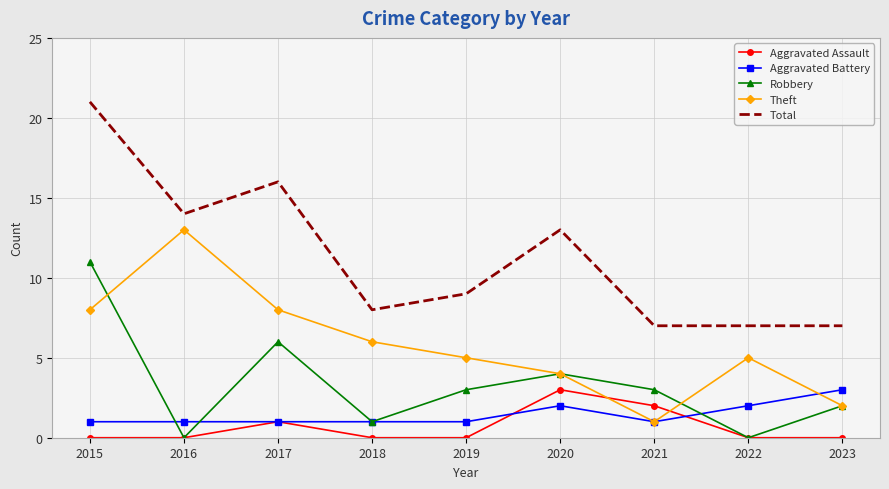

True or false: Theft and Total cross at least once.

False